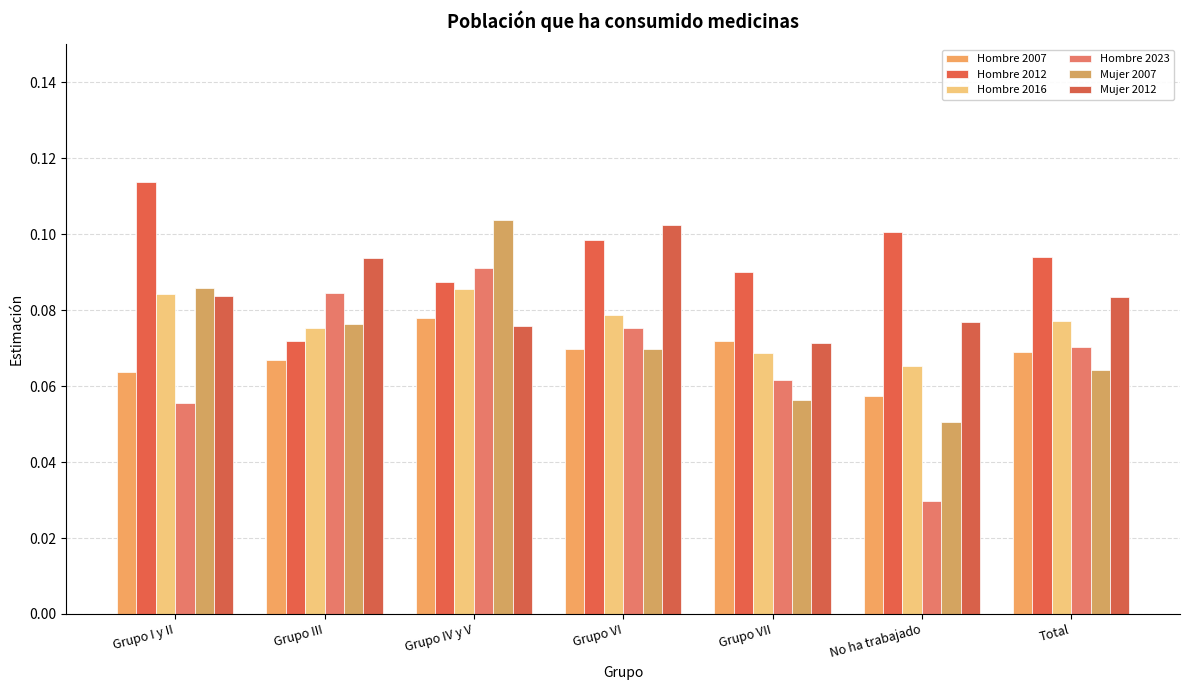

How many Hombre 2012 values are between 0 and 1?

7